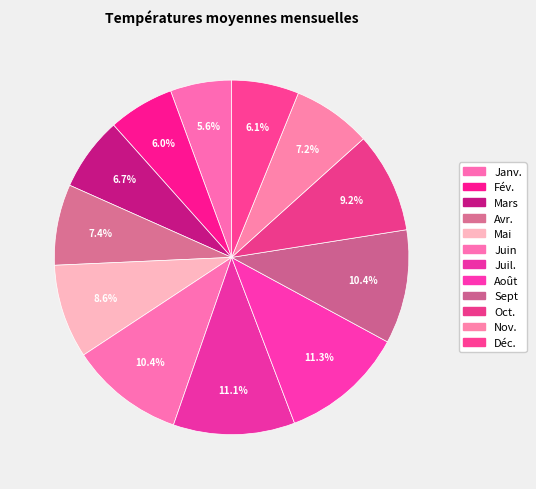

Is Juil. the majority of the pie?

No